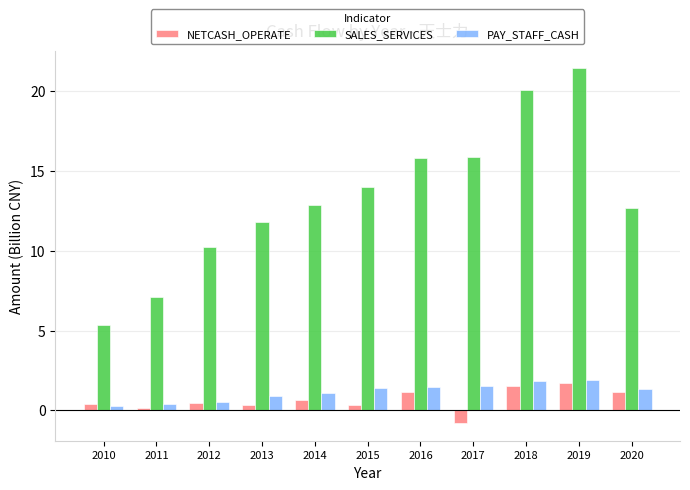

What is the value of the NETCASH_OPERATE bar at the 6th from the left?

0.3